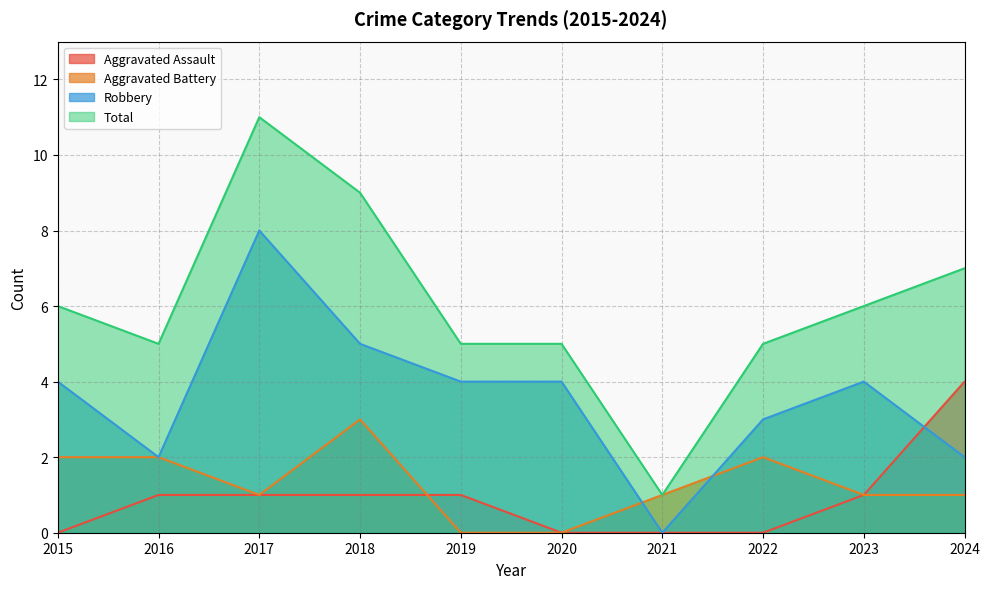

Rank the series at 2017 from lowest to highest value.

Aggravated Assault, Aggravated Battery, Robbery, Total